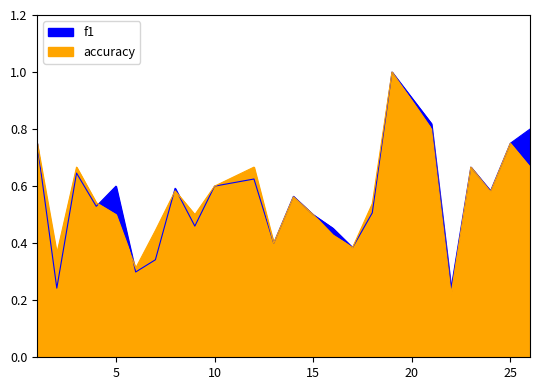

What is the minimum value for f1?

0.2